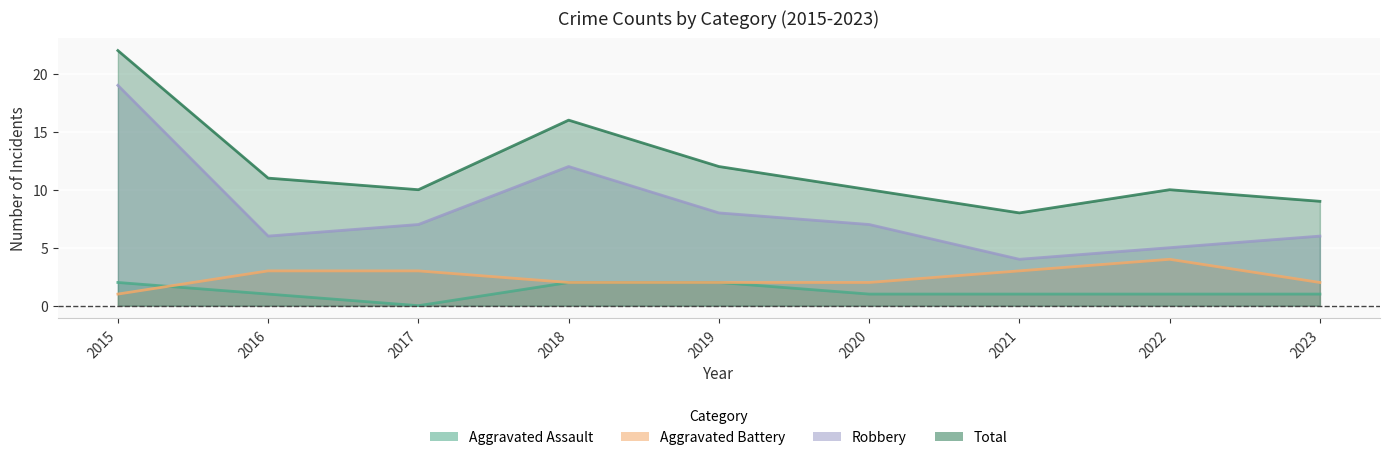

Which series has the largest total across all categories?

Total